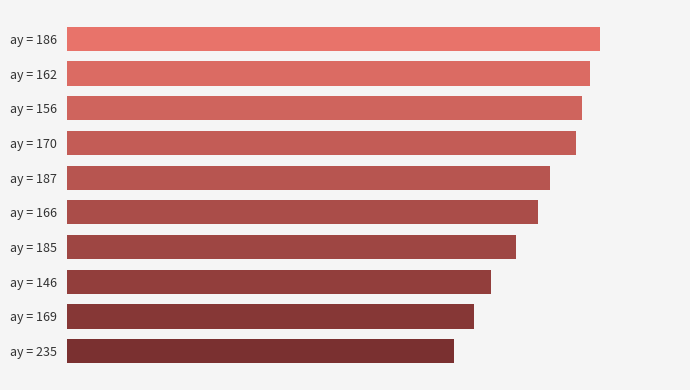

List the labels in order of value, largest first.

ay = 186, ay = 162, ay = 156, ay = 170, ay = 187, ay = 166, ay = 185, ay = 146, ay = 169, ay = 235